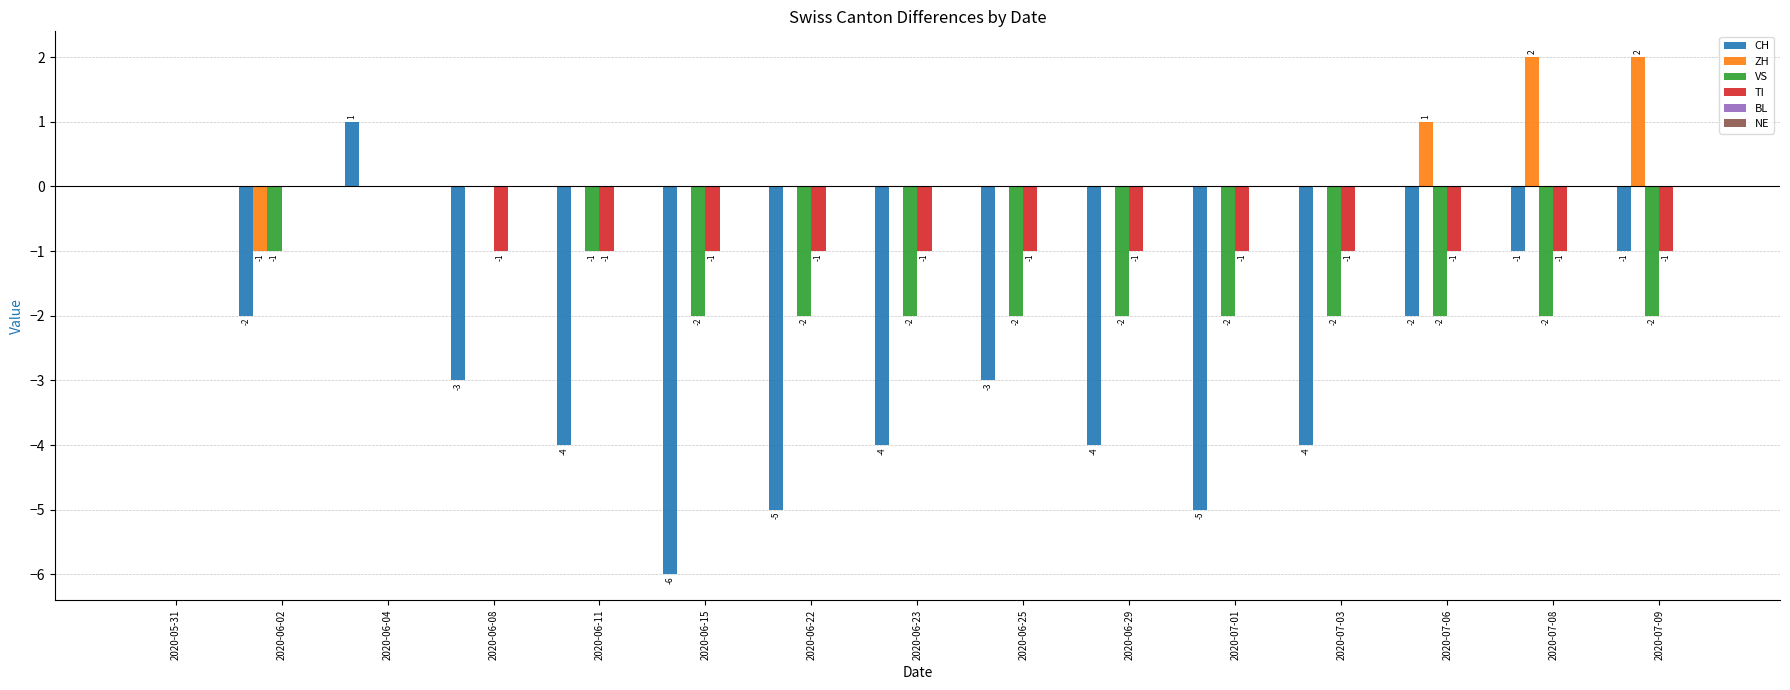

Which series changed the most between 2020-06-22 and 2020-06-23?

CH